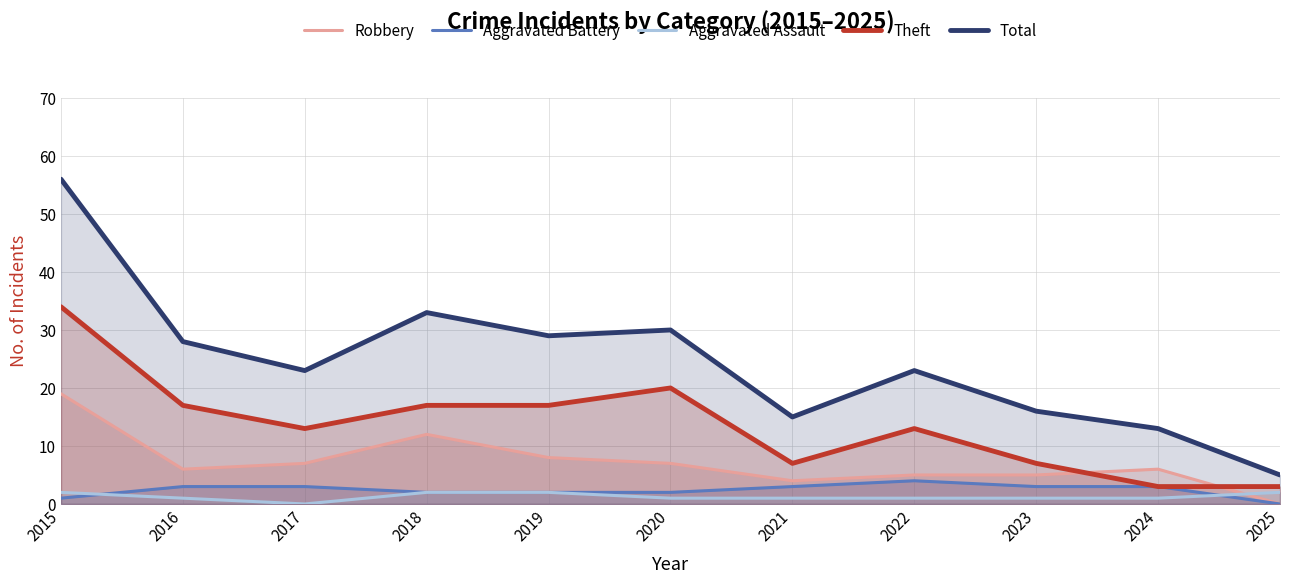

True or false: Total and Robbery cross at least once.

False